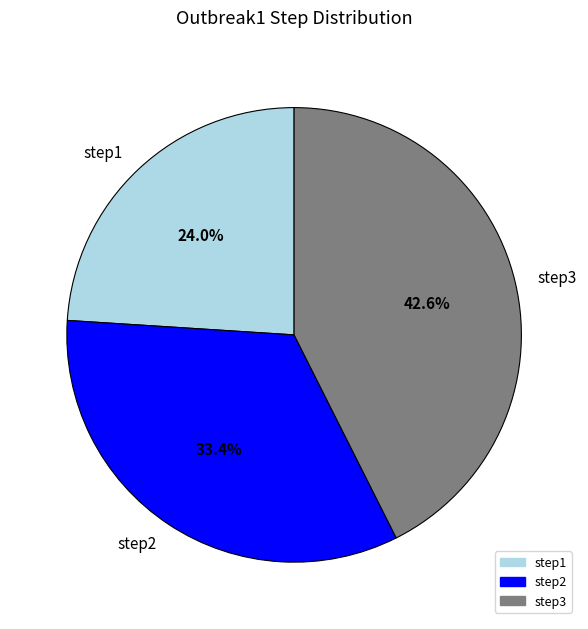

What percentage is the step1 slice, to the nearest percent?

24%